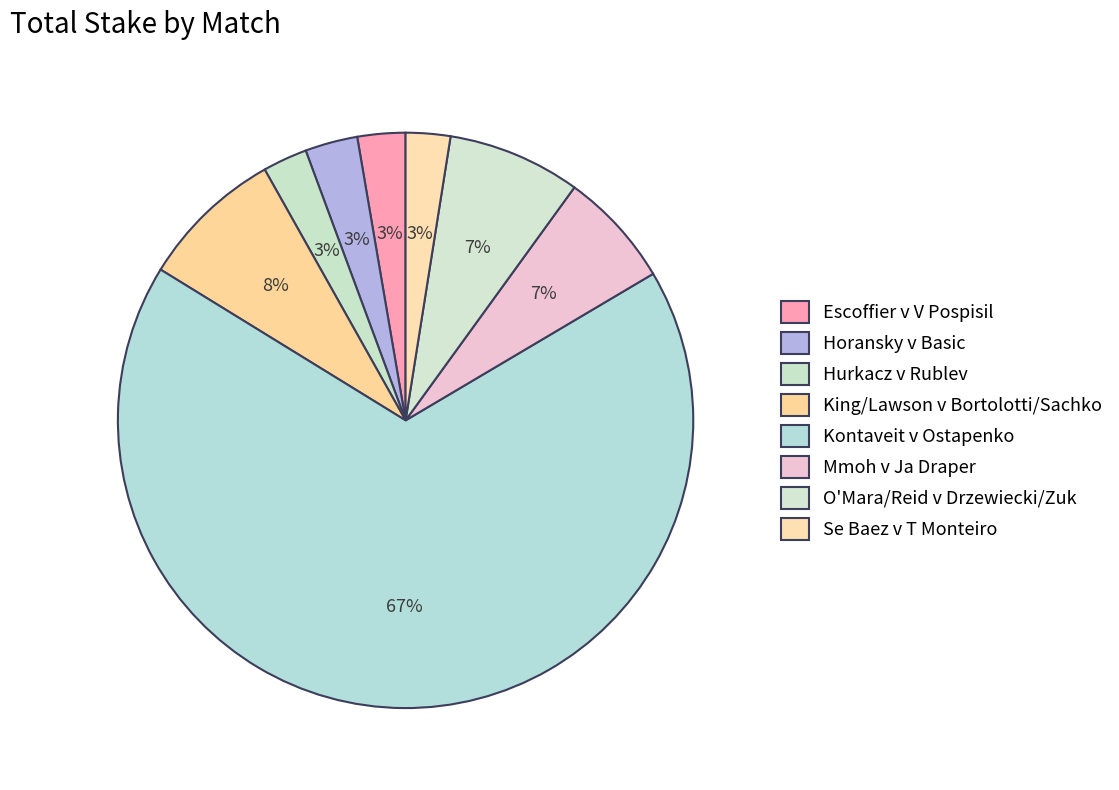

How many slices are in this pie chart?

8